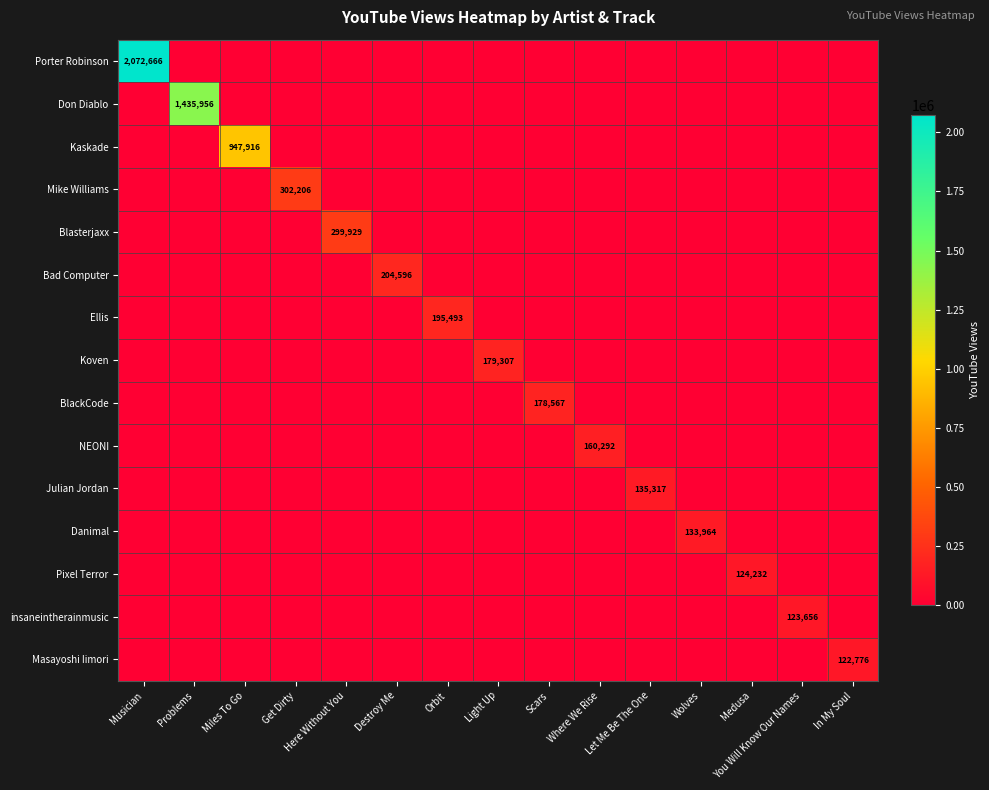

At how many categories does at least one series exceed 1845698?

1